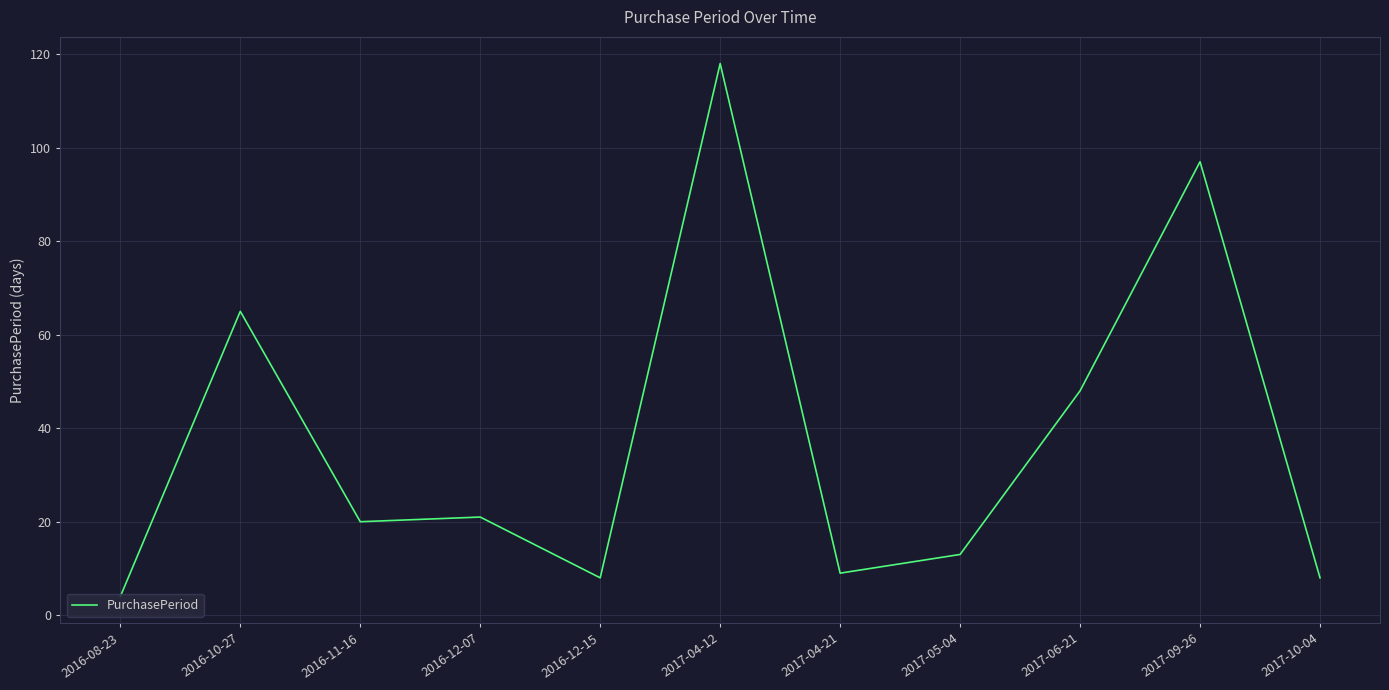

Between 2016-12-07 and 2017-06-21, which is larger?

2017-06-21